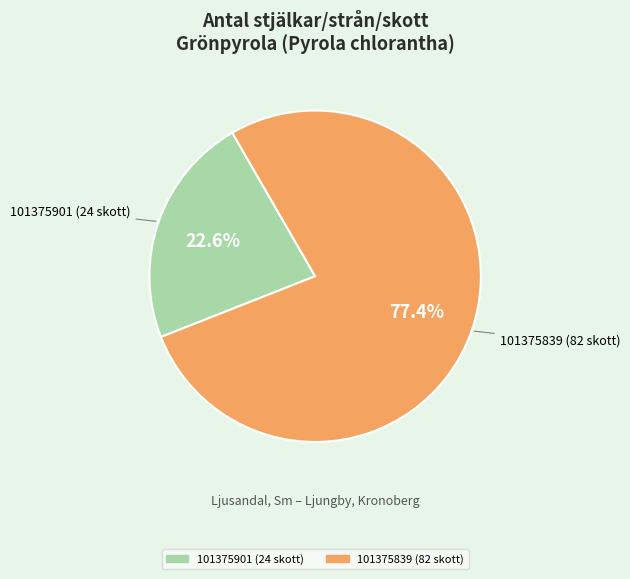

The 101375839 (82 skott) slice represents 89% of the pie. True or false?

False